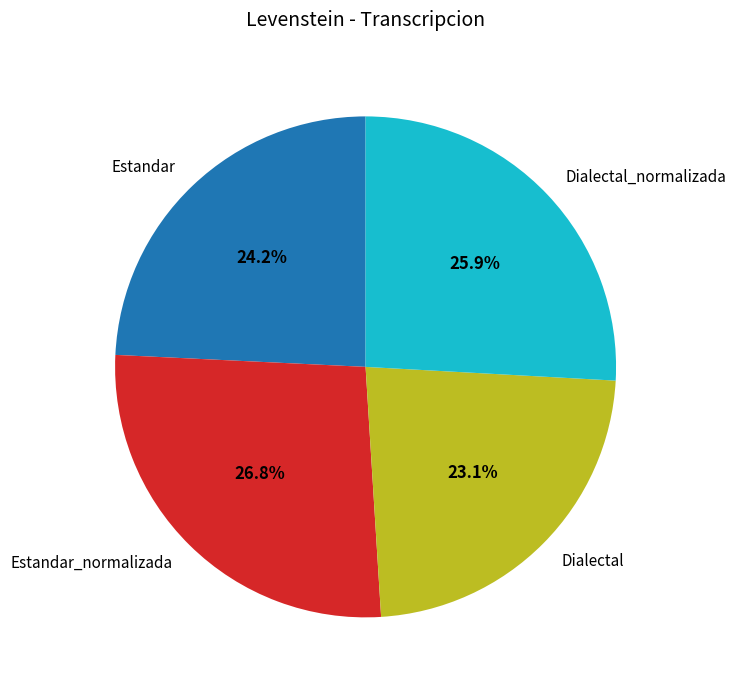

Rank the categories by value from lowest to highest.

Dialectal, Estandar, Dialectal_normalizada, Estandar_normalizada